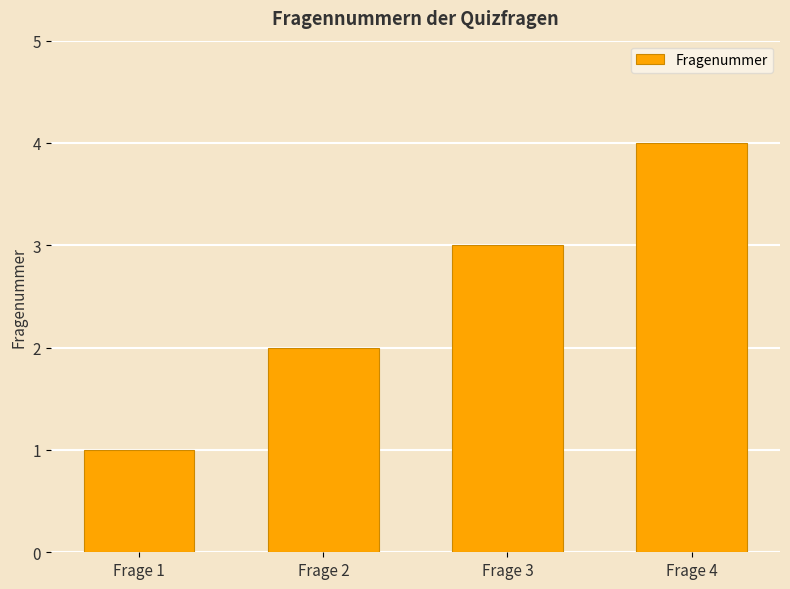

Count the values in the range 2 to 4.

3